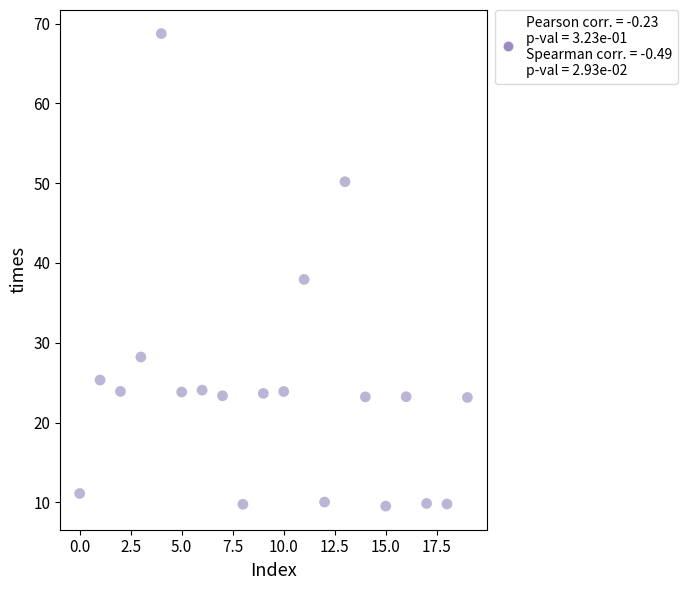

What is the range of Y values (max minus min)?

59.2